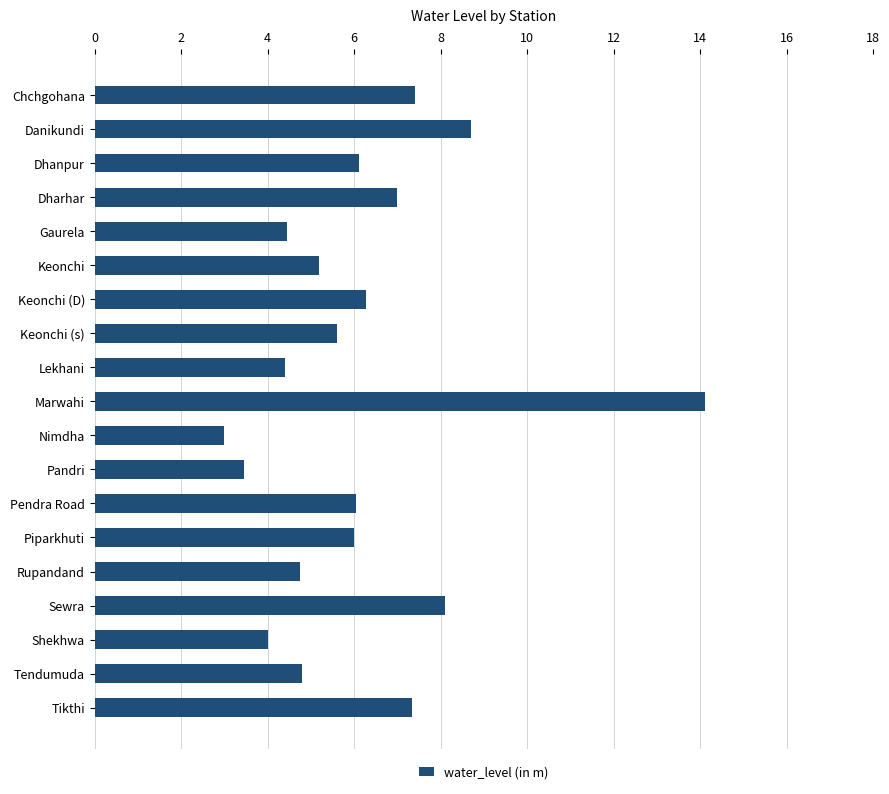

What is the greatest value displayed?

14.1